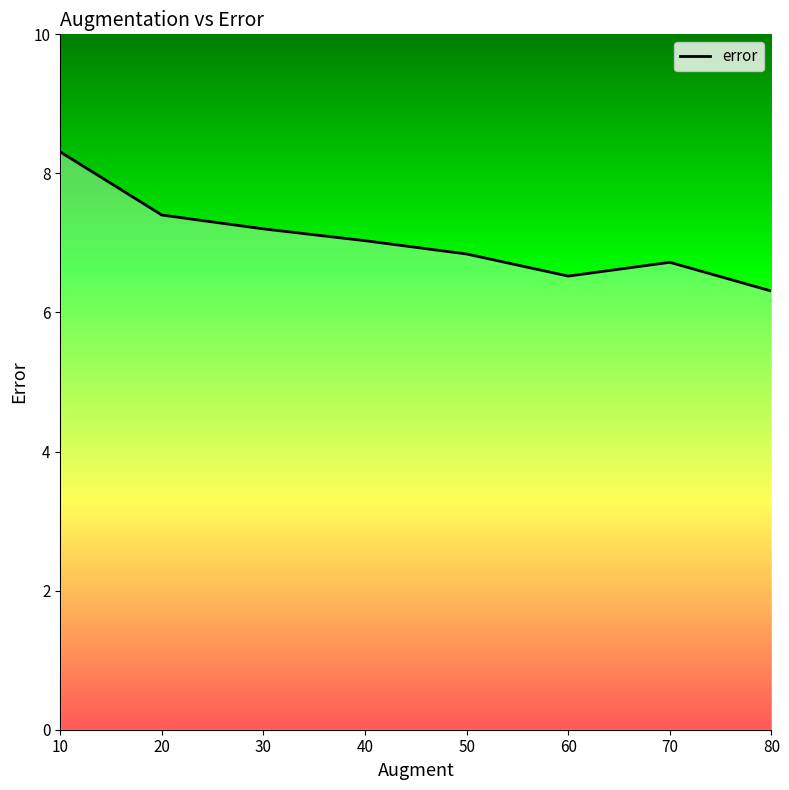

Is it true that the value at 30 is 7.2?

True